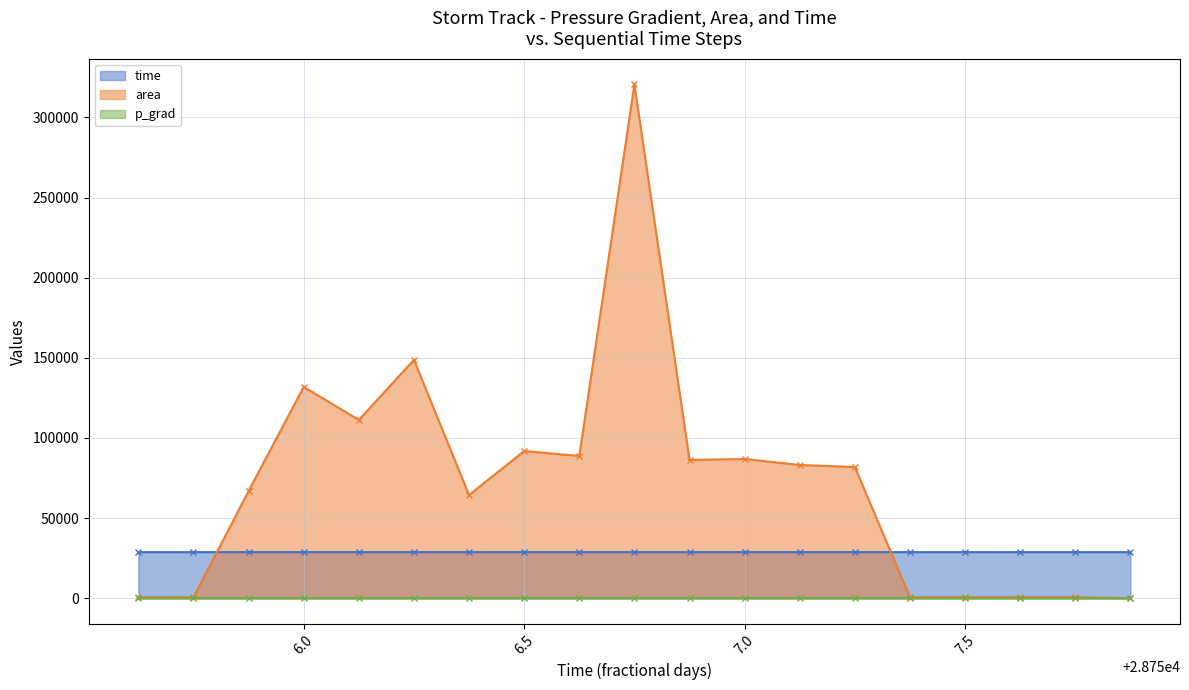

What is the label of the 5th point from the left?

28756.125